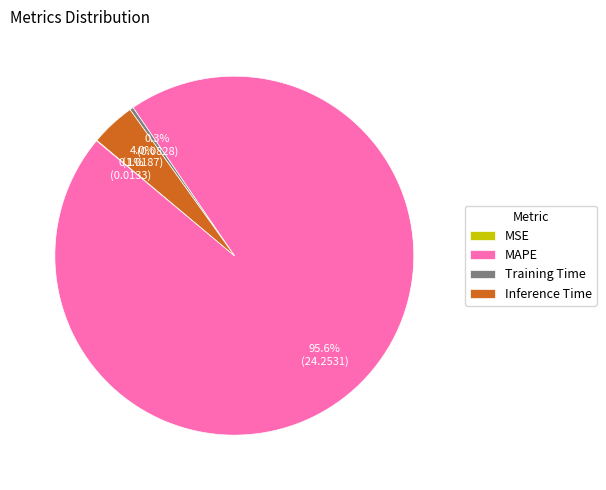

To the nearest percent, what is the combined percentage of MAPE and Training Time?

96%